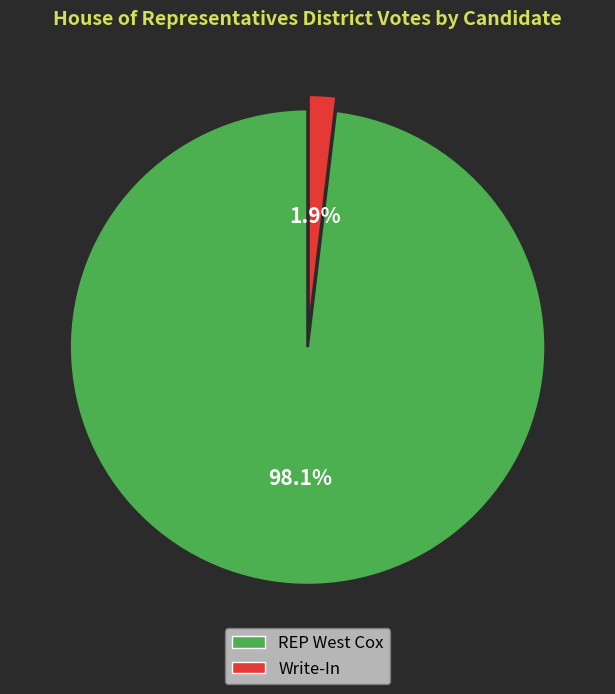

To the nearest percent, what portion does REP West Cox represent?

98%